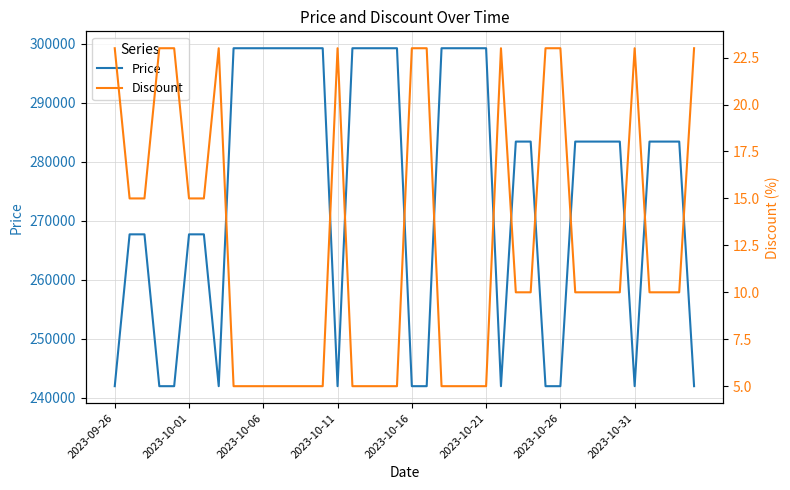

What is the average value of the Discount series?

13